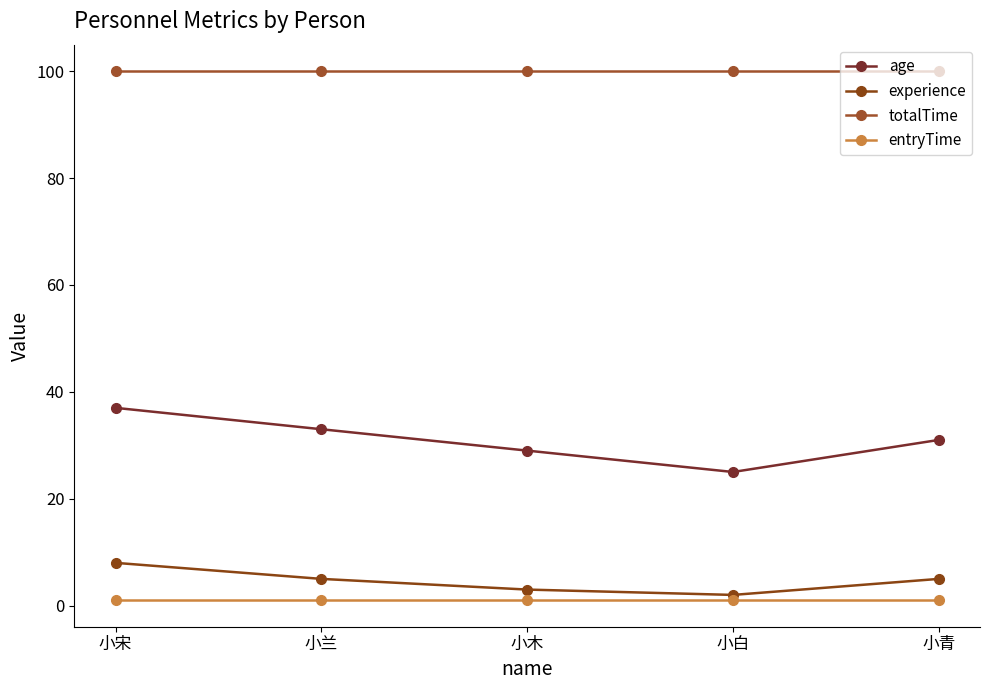

What is the label of the 1st point from the left?

小宋